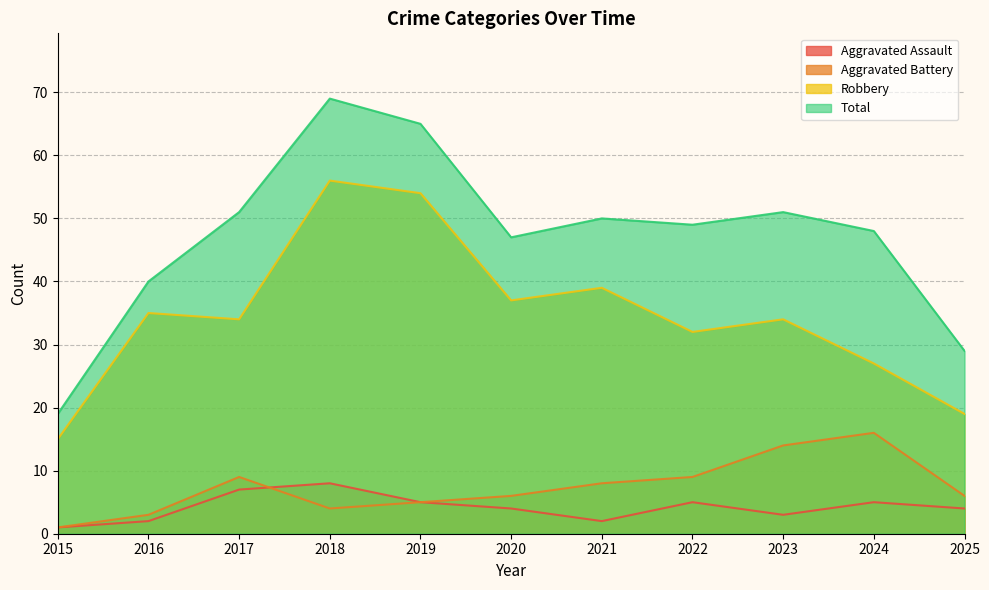

Where is Aggravated Assault nearest to the value 4?

2020